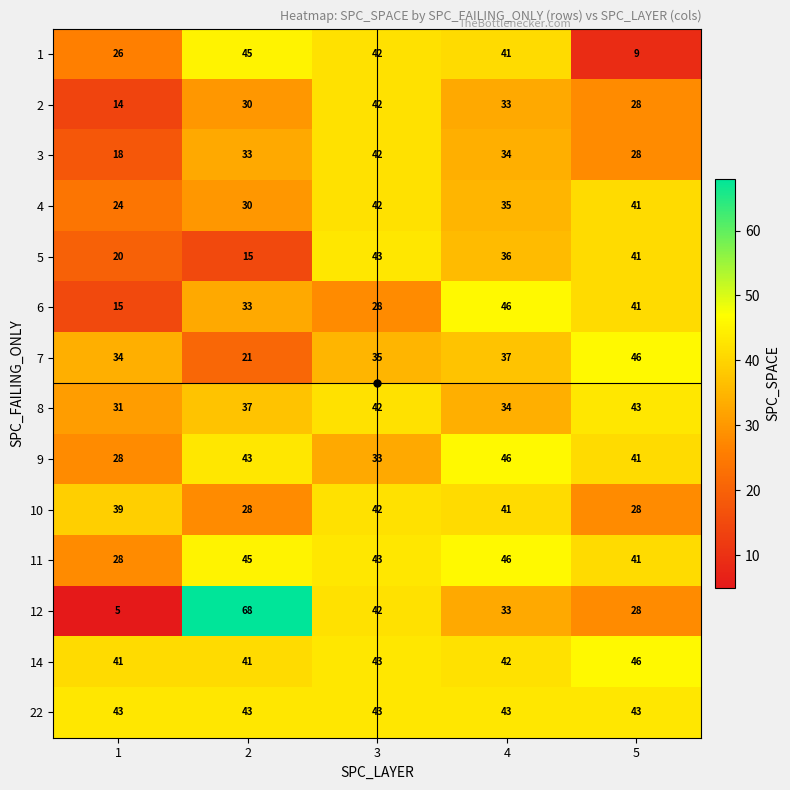

Which series changed the most between 2 and 3?

5